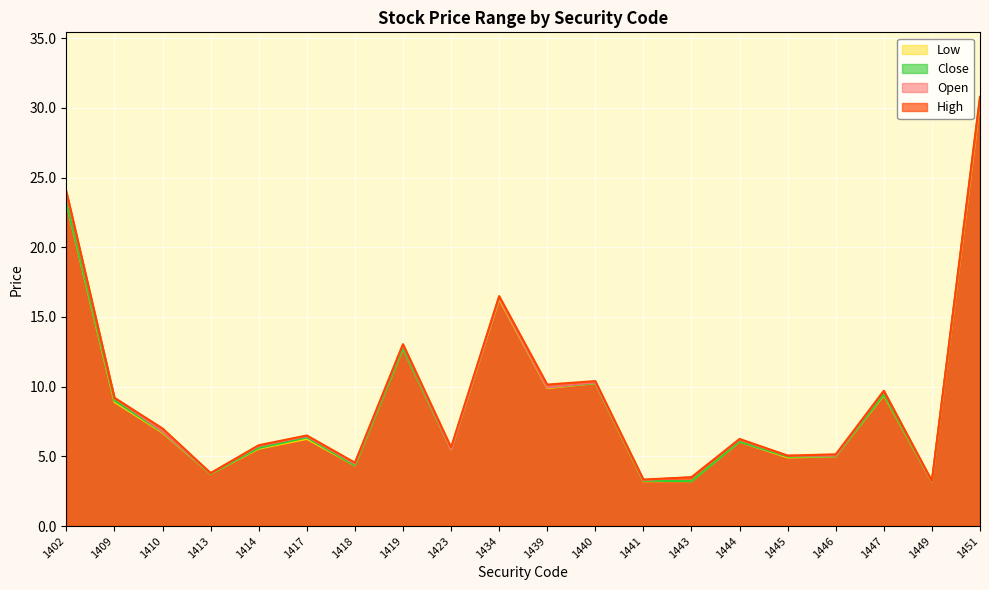

Reading left to right, transcribe all the data shown in this chart.

Open: 23.9	9.2	6.8	3.8	5.8	6.5	4.5	13.0	5.5	16.4	9.9	10.3	3.3	3.5	6.2	5.0	5.0	9.7	3.2	30.6
High: 24.0	9.2	7.0	3.8	5.8	6.5	4.5	13.1	5.7	16.5	10.2	10.4	3.3	3.5	6.2	5.0	5.2	9.7	3.2	30.8
Low: 23.2	8.9	6.7	3.8	5.5	6.2	4.3	12.8	5.5	16.3	9.9	10.2	3.2	3.2	6.0	4.9	5.0	9.4	3.2	30.4
Close: 23.2	9.0	6.8	3.8	5.6	6.3	4.3	12.8	5.5	16.4	9.9	10.2	3.2	3.2	6.0	5.0	5.0	9.4	3.2	30.7